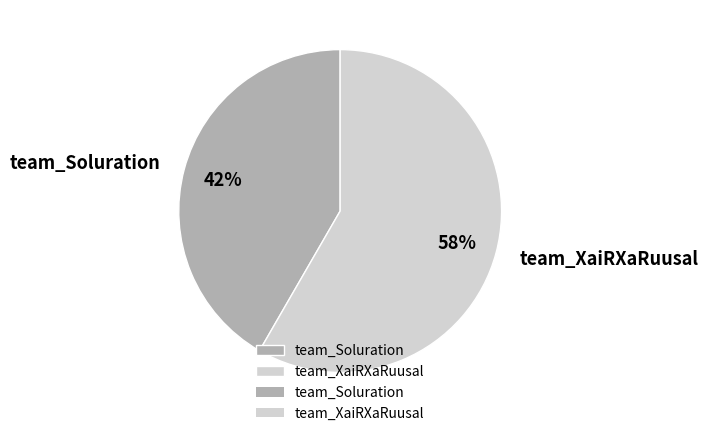

Which category has the biggest portion of the pie?

team_XaiRXaRuusal